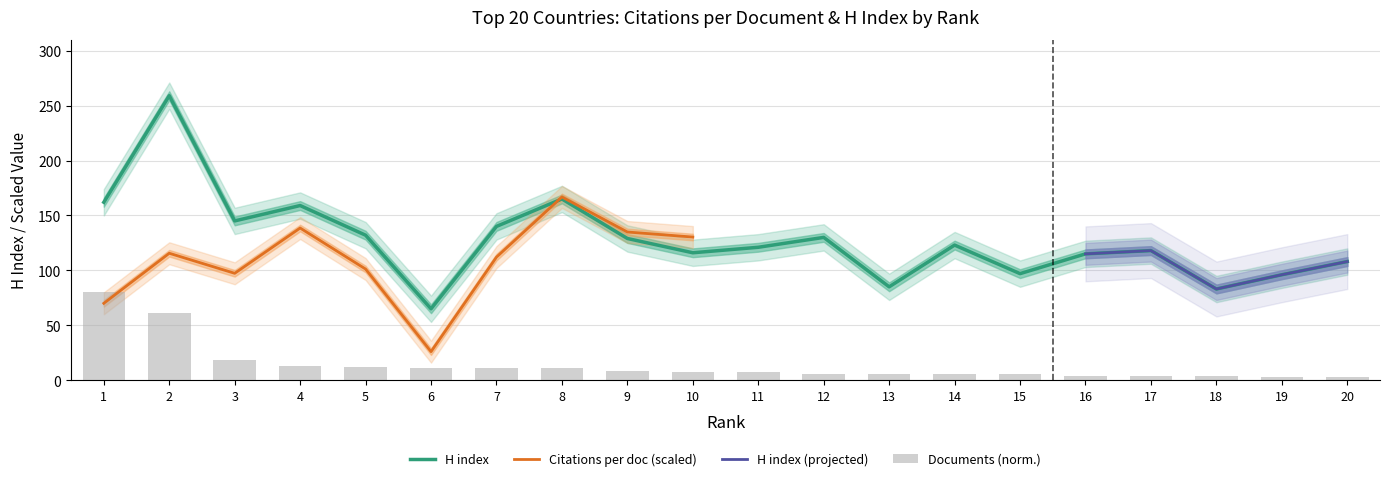

What is the sum of the values at 13 and 16?

200